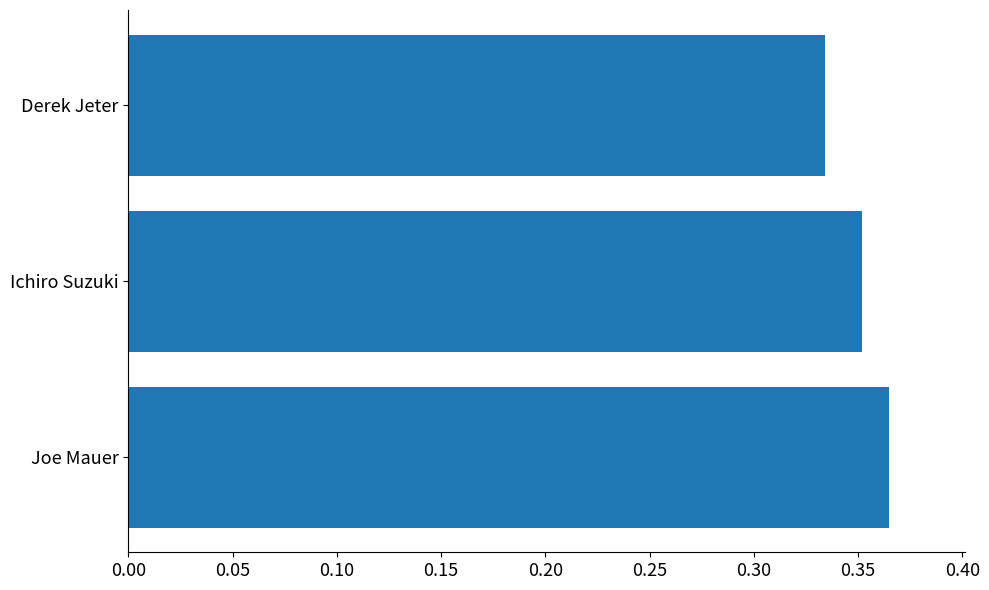

Is it true that the value at Ichiro Suzuki is 0.5?

False